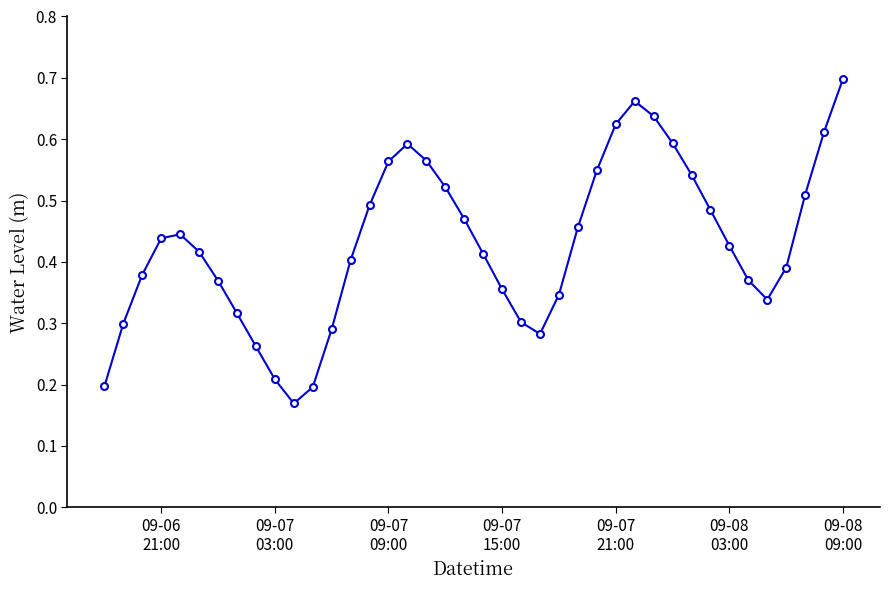

Count the values in the range 0 to 1.

40